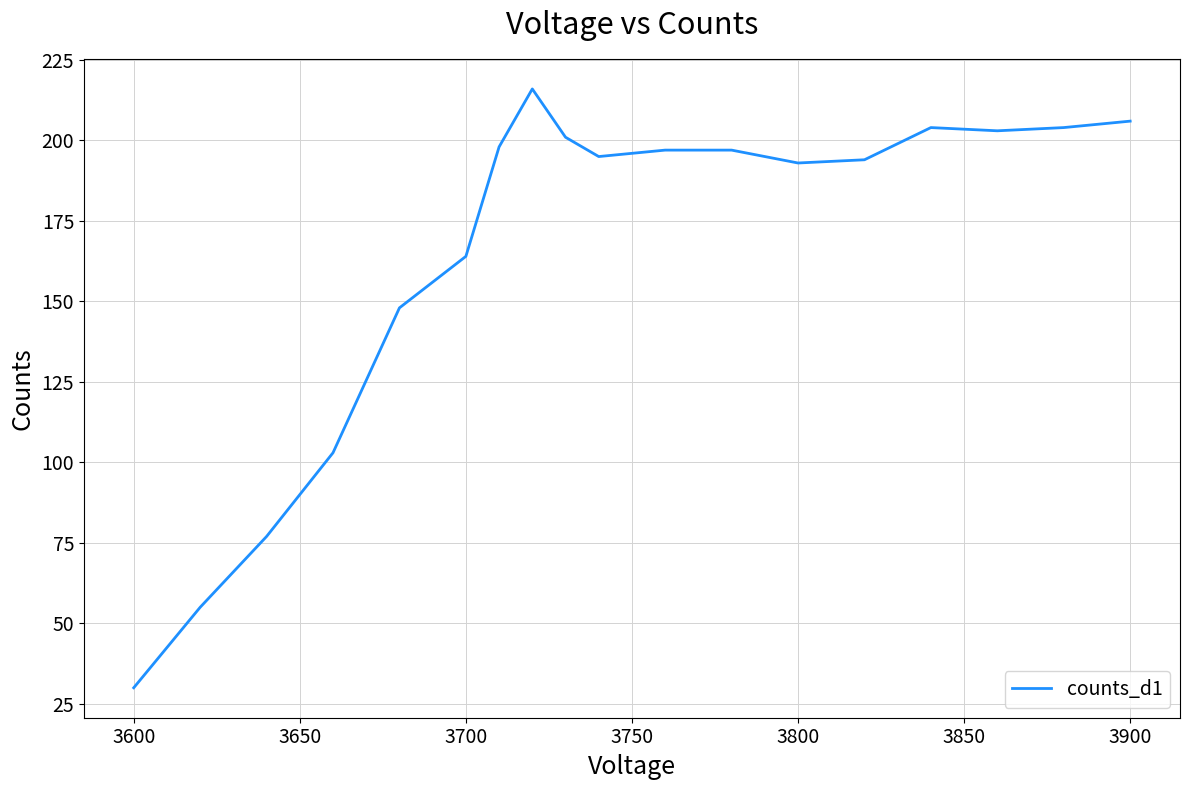

What is the minimum value shown in the chart?

30